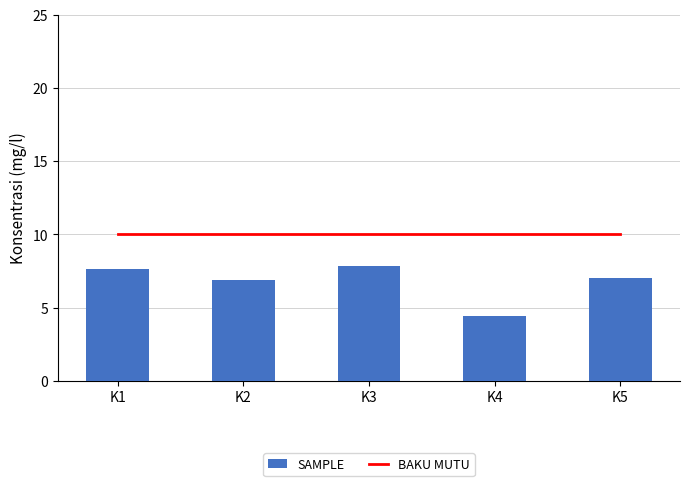

True or false: BAKU MUTU has a value of 15.8 at K4.

False